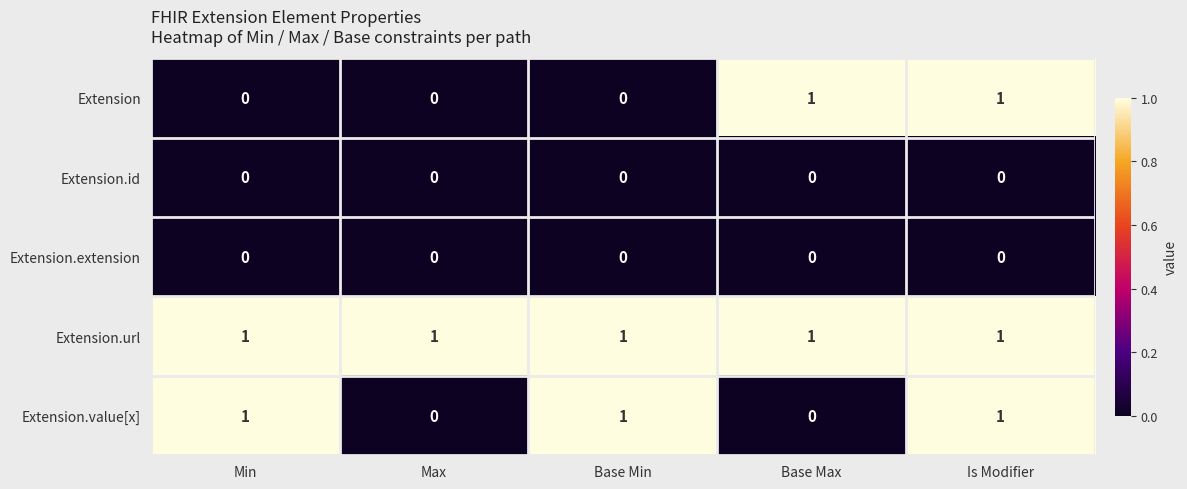

Between Base Min and Is Modifier, which series saw the biggest shift?

Extension